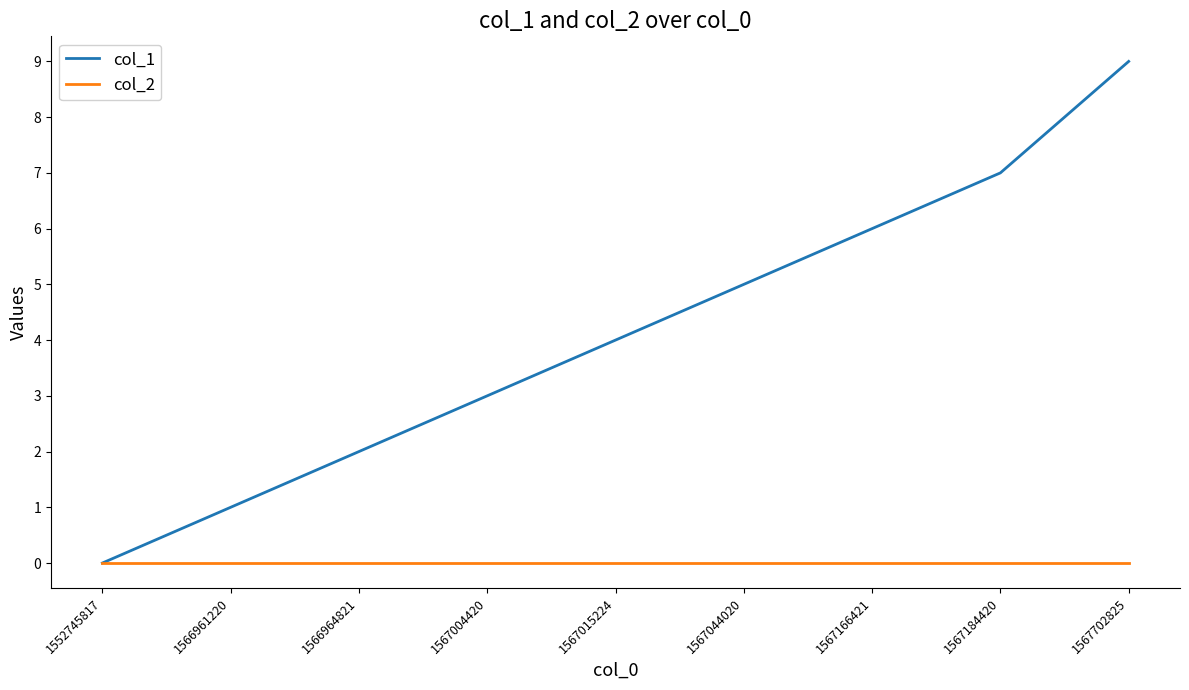

Rank the categories by col_1 value from highest to lowest.

1567702825, 1567184420, 1567166421, 1567044020, 1567015224, 1567004420, 1566964821, 1566961220, 1552745817